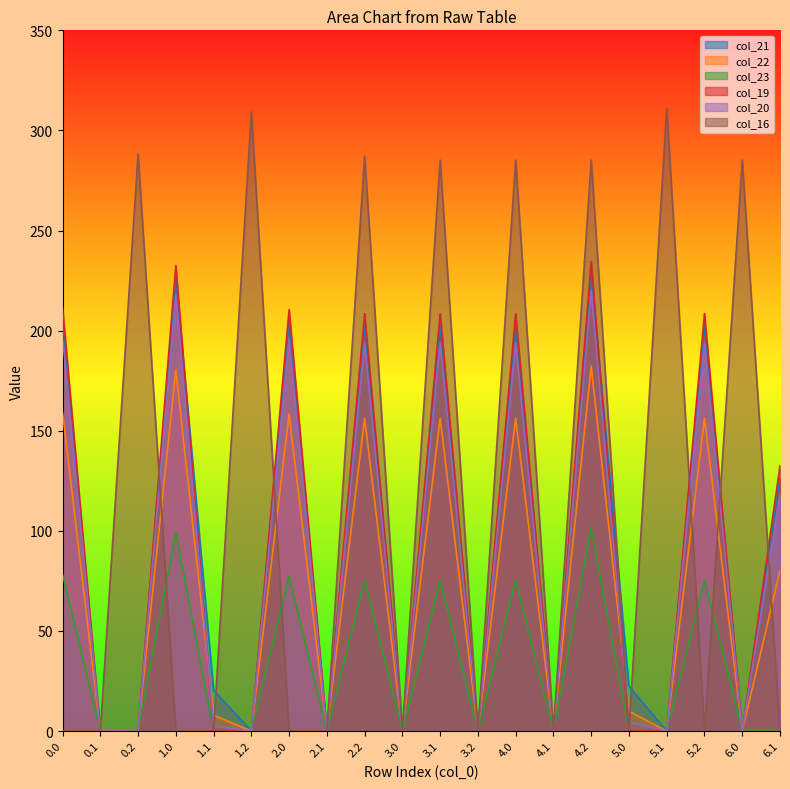

How many positive values does the col_16 series have?

8